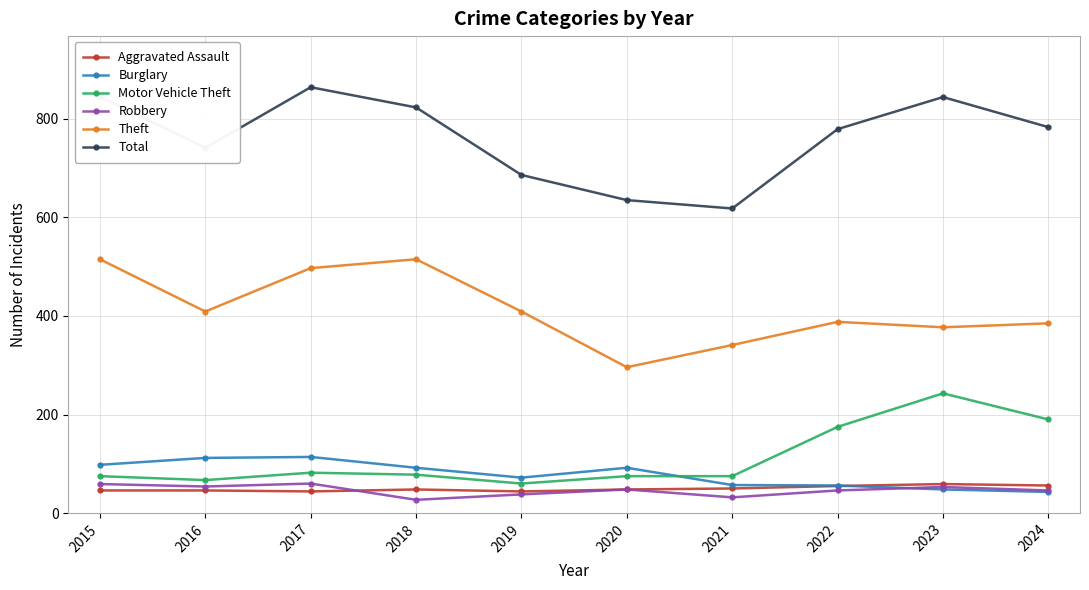

True or false: Theft and Burglary cross at least once.

False